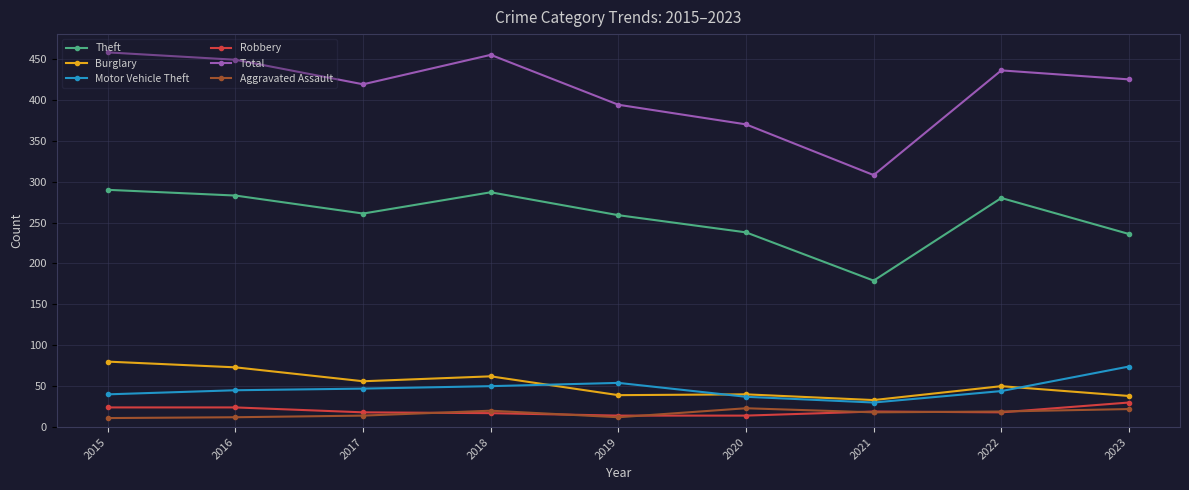

Is it true that Motor Vehicle Theft equals 81 at 2018?

False